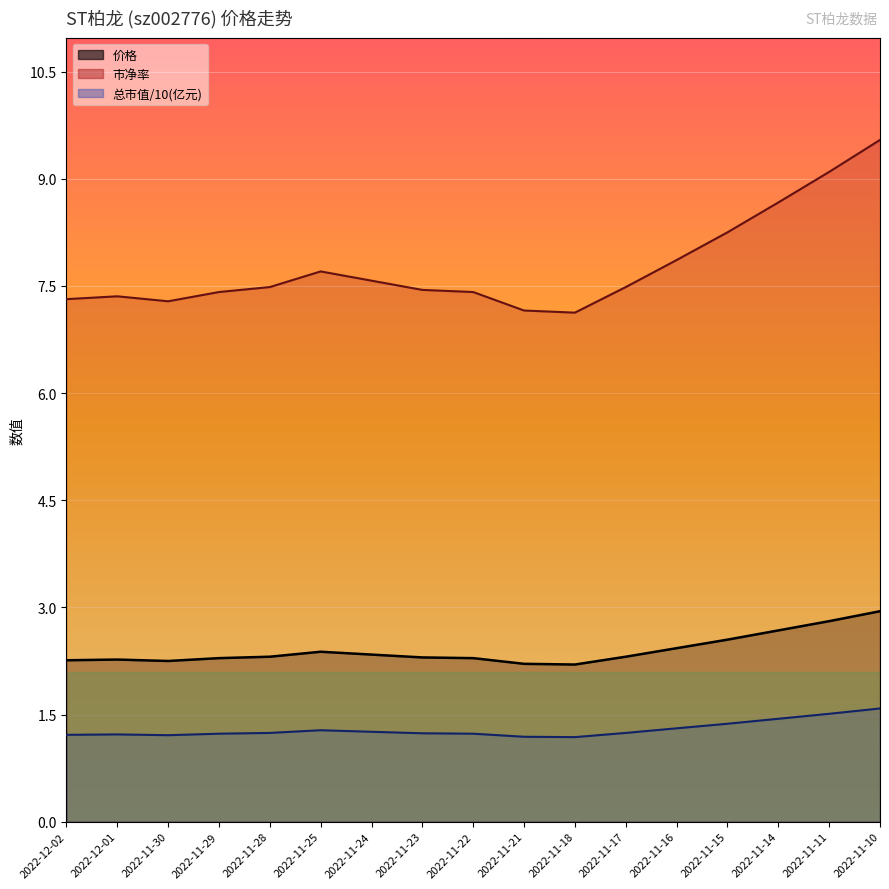

True or false: 价格 and 市净率 cross at least once.

False